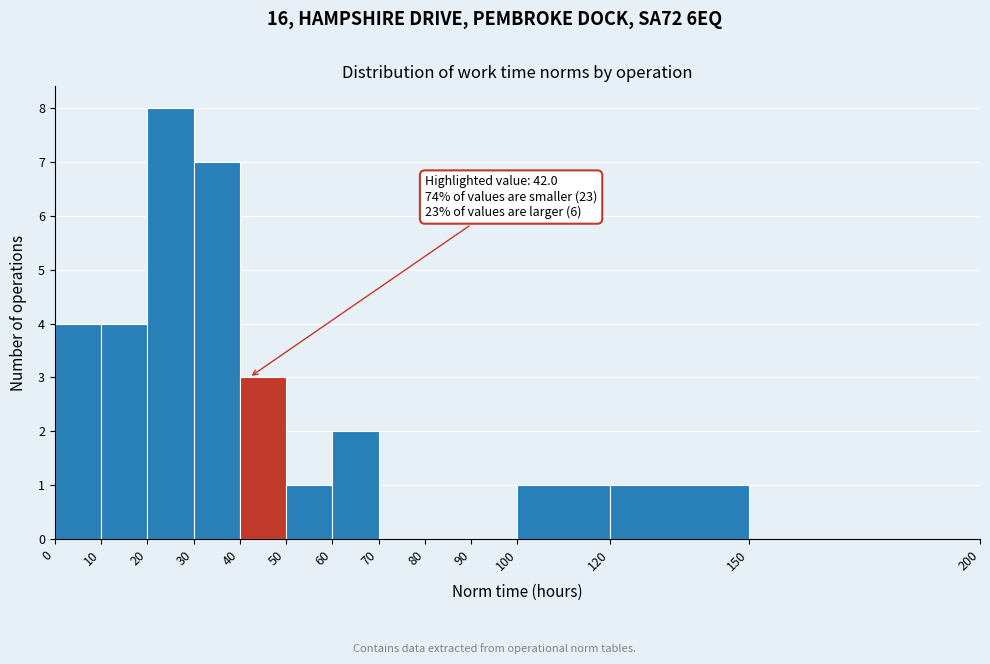

Which range on the x-axis has the tallest bar?

20 to 30